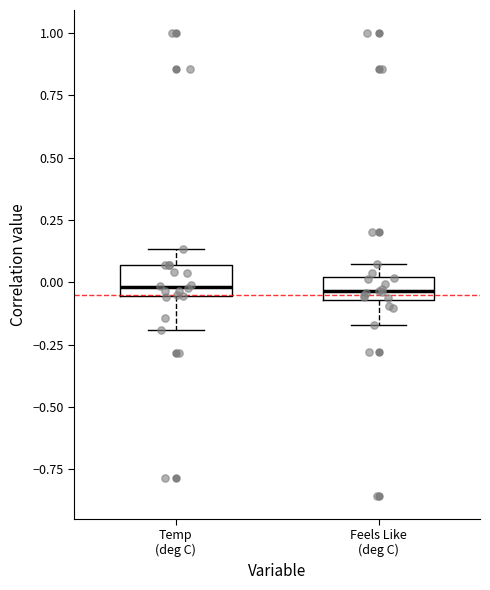

Reading left to right, transcribe this box plot: for each box, give where its median line is, the range the box spans, and where its two whiskers end, as read against the y-axis. The values are not printed on the chart, so give them approximately, as read against the axis.

Temp (deg C): median 0.00, box -0.05 to 0.05, whiskers -0.20 to 0.15
Feels Like (deg C): median -0.05 (inside the box), box -0.05 to 0.00, whiskers -0.15 to 0.05